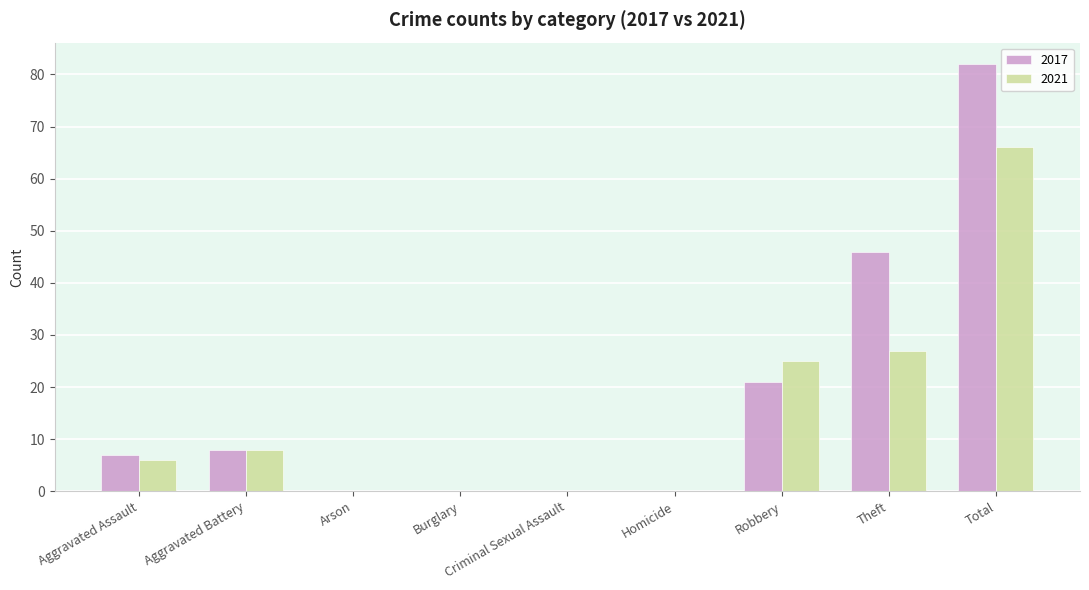

Reading left to right, what are all the values shown in this chart?

2017: Aggravated Assault=7	Aggravated Battery=8	Arson=0	Burglary=0	Criminal Sexual Assault=0	Homicide=0	Robbery=21	Theft=46	Total=82
2021: Aggravated Assault=6	Aggravated Battery=8	Arson=0	Burglary=0	Criminal Sexual Assault=0	Homicide=0	Robbery=25	Theft=27	Total=66